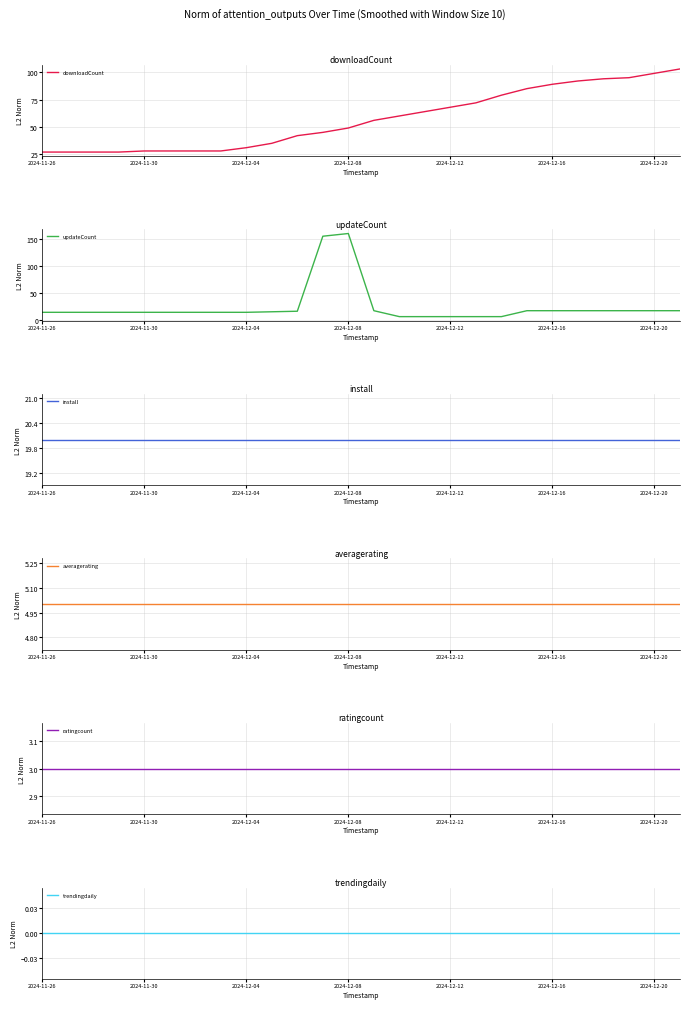

Does the chart display data point markers on the line(s)?

No